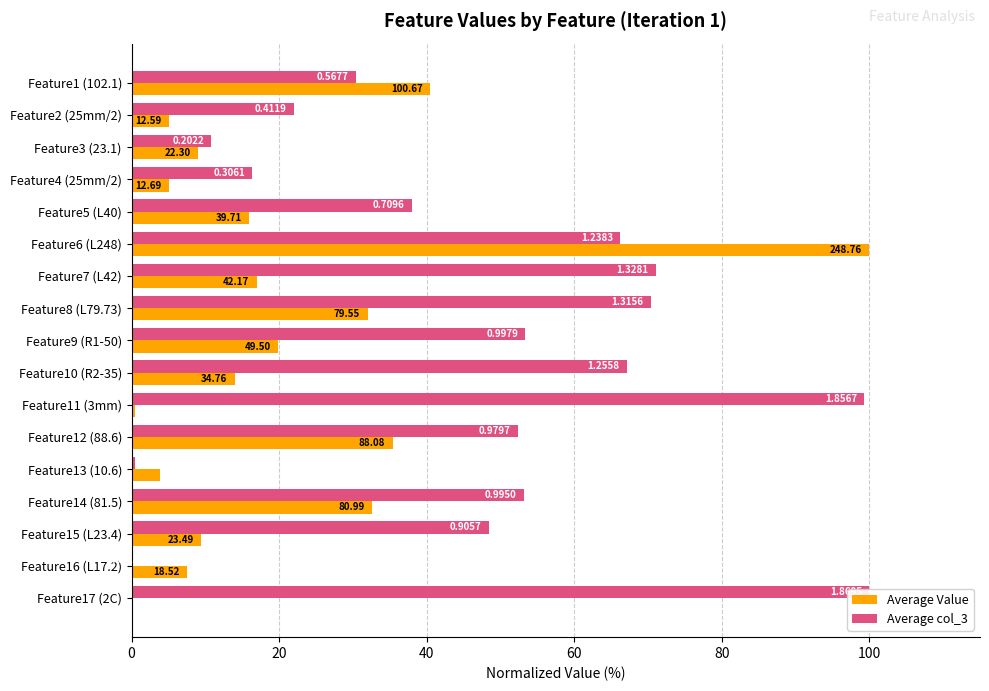

At Feature4 (25mm/2), list the series in order from largest to smallest.

Average col_3, Average Value